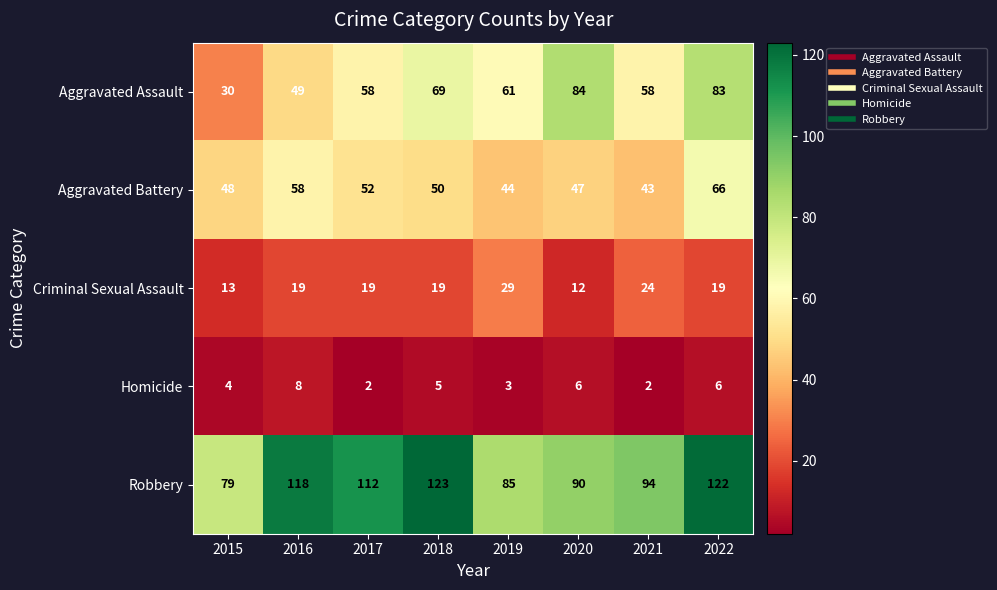

Which series changed the most between 2016 and 2018?

Aggravated Assault